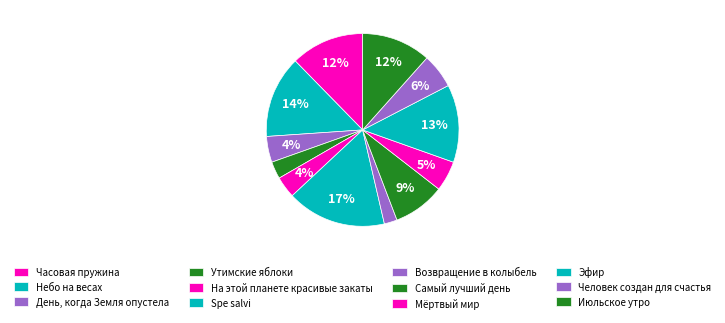

What is the total percentage of На этой планете красивые закаты and Утимские яблоки?

6.5%